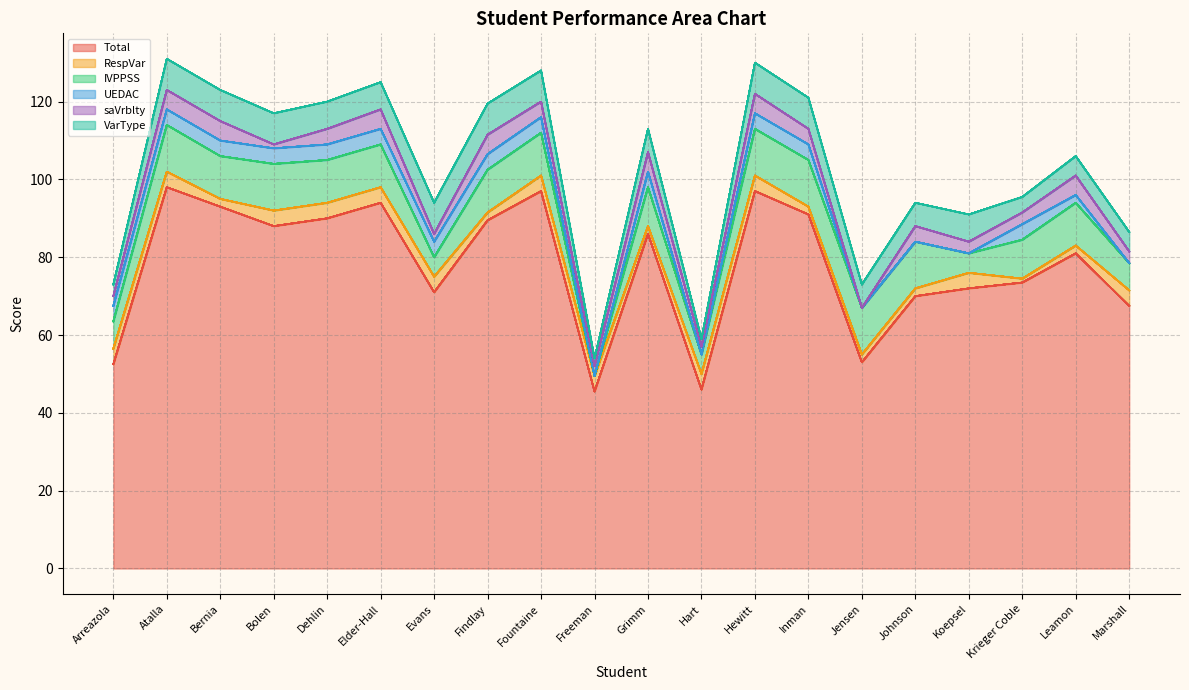

Reading right to left, list all the values displayed in this chart.

Total: Marshall=67.5	Leamon=81.0	Krieger Coble=73.5	Koepsel=72.0	Johnson=70.0	Jensen=53.0	Inman=91.0	Hewitt=97.0	Hart=46.0	Grimm=86.0	Freeman=45.5	Fountaine=97.0	Findlay=89.5	Evans=71.0	Elder-Hall=94.0	Dehlin=90.0	Bolen=88.0	Bernia=93.0	Atalla=98.0	Arreazola=52.5
RespVar: Marshall=4.0	Leamon=2.0	Krieger Coble=1.0	Koepsel=4.0	Johnson=2.0	Jensen=2.0	Inman=2.0	Hewitt=4.0	Hart=4.0	Grimm=2.0	Freeman=4.0	Fountaine=4.0	Findlay=2.0	Evans=4.0	Elder-Hall=4.0	Dehlin=4.0	Bolen=4.0	Bernia=2.0	Atalla=4.0	Arreazola=4.0
IVPPSS: Marshall=7.0	Leamon=11.0	Krieger Coble=10.0	Koepsel=5.0	Johnson=12.0	Jensen=12.0	Inman=12.0	Hewitt=12.0	Hart=5.0	Grimm=10.0	Freeman=0.0	Fountaine=11.0	Findlay=11.0	Evans=5.0	Elder-Hall=11.0	Dehlin=11.0	Bolen=12.0	Bernia=11.0	Atalla=12.0	Arreazola=7.0
UEDAC: Marshall=0.0	Leamon=2.0	Krieger Coble=4.0	Koepsel=0.0	Johnson=0.0	Jensen=0.0	Inman=4.0	Hewitt=4.0	Hart=0.0	Grimm=4.0	Freeman=0.0	Fountaine=4.0	Findlay=4.0	Evans=4.0	Elder-Hall=4.0	Dehlin=4.0	Bolen=4.0	Bernia=4.0	Atalla=4.0	Arreazola=4.0
saVrblty: Marshall=3.0	Leamon=5.0	Krieger Coble=3.0	Koepsel=3.0	Johnson=4.0	Jensen=0.0	Inman=4.0	Hewitt=5.0	Hart=2.0	Grimm=5.0	Freeman=2.5	Fountaine=4.0	Findlay=5.0	Evans=2.0	Elder-Hall=5.0	Dehlin=4.0	Bolen=1.0	Bernia=5.0	Atalla=5.0	Arreazola=2.5
VarType: Marshall=5.0	Leamon=5.0	Krieger Coble=4.0	Koepsel=7.0	Johnson=6.0	Jensen=6.0	Inman=8.0	Hewitt=8.0	Hart=2.0	Grimm=6.0	Freeman=2.0	Fountaine=8.0	Findlay=8.0	Evans=8.0	Elder-Hall=7.0	Dehlin=7.0	Bolen=8.0	Bernia=8.0	Atalla=8.0	Arreazola=3.0